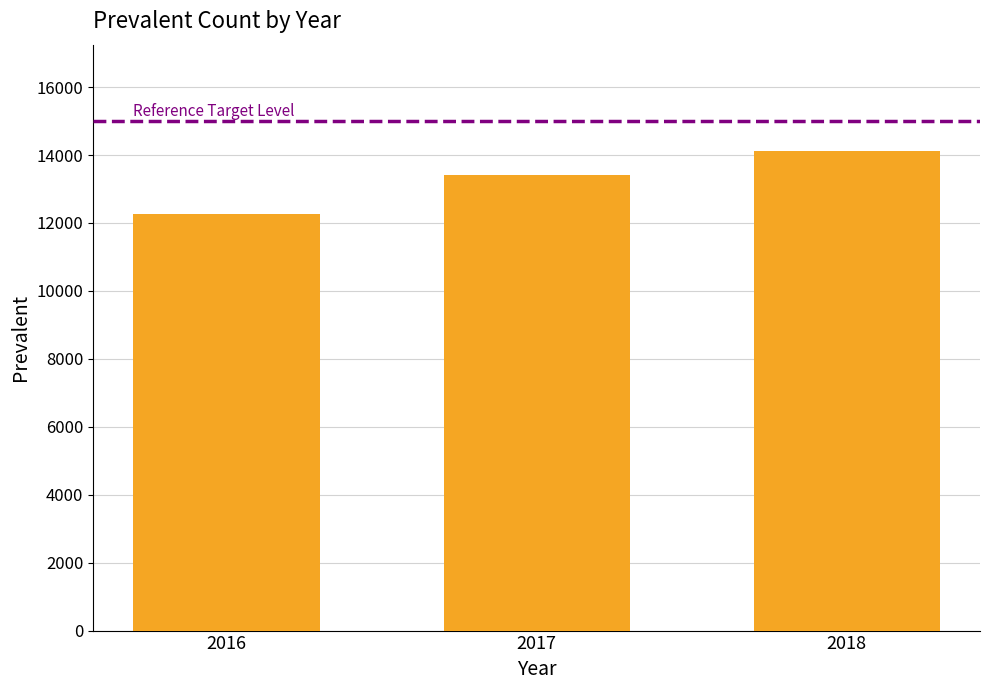

Reading left to right, extract all data points from this chart.

12257	13418	14129